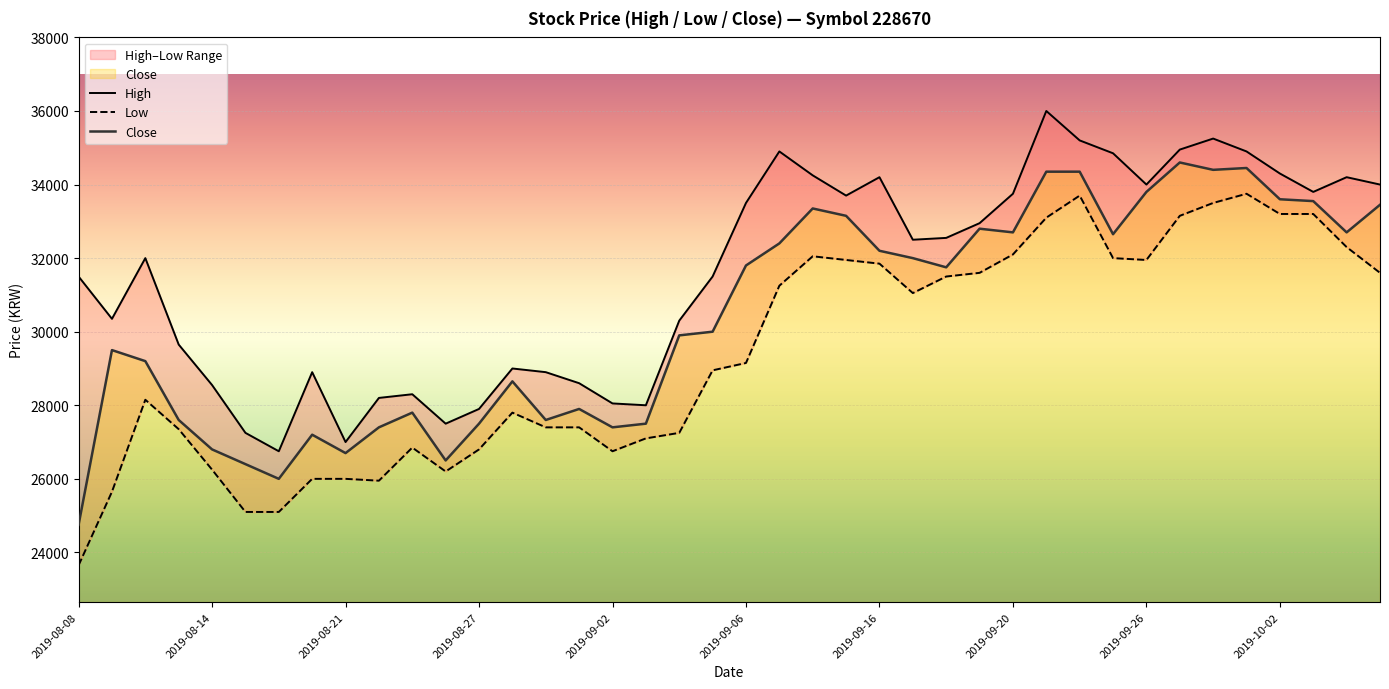

At which category is the sum across all series the highest?

29